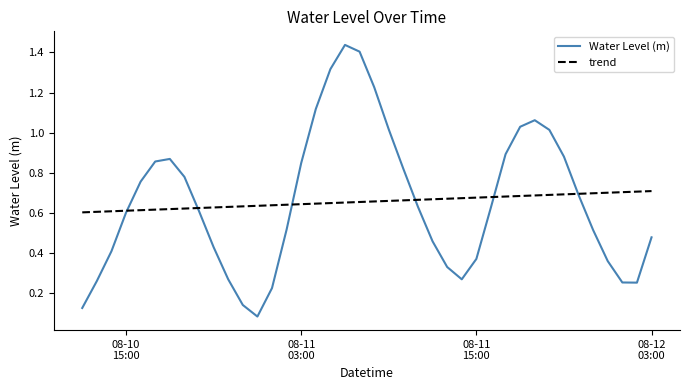

Rank the series by their maximum value, from highest to lowest.

Water Level (m), trend